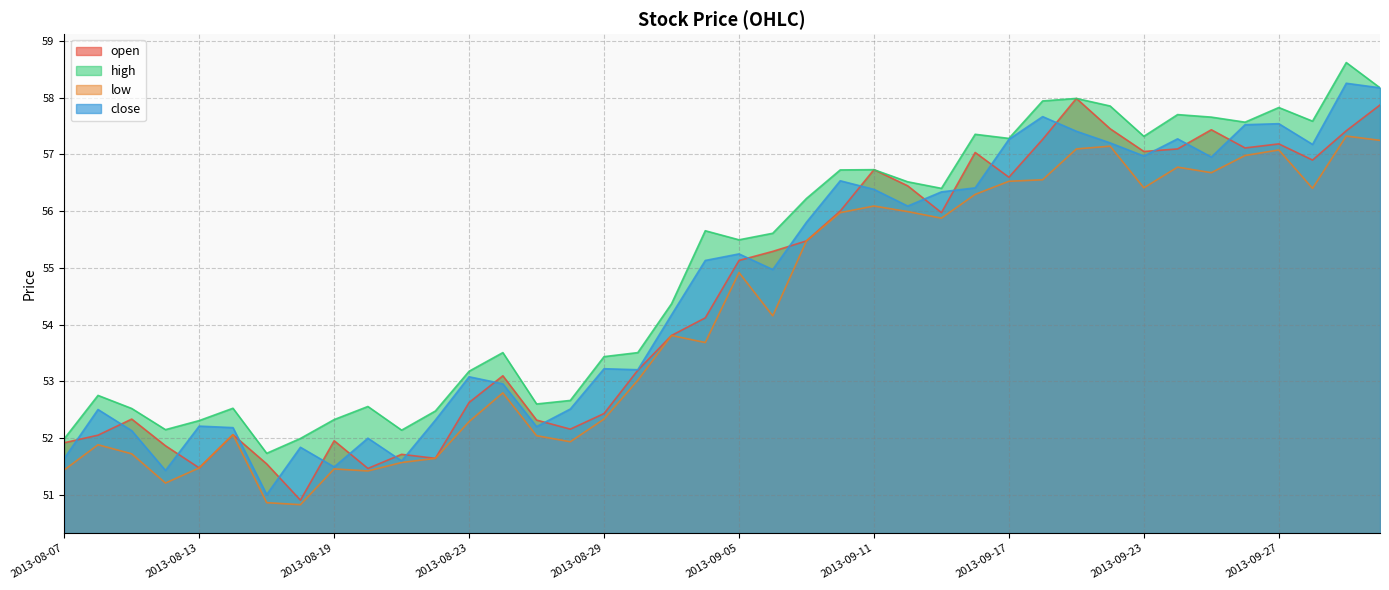

What position from the left is 2013-09-17?

29